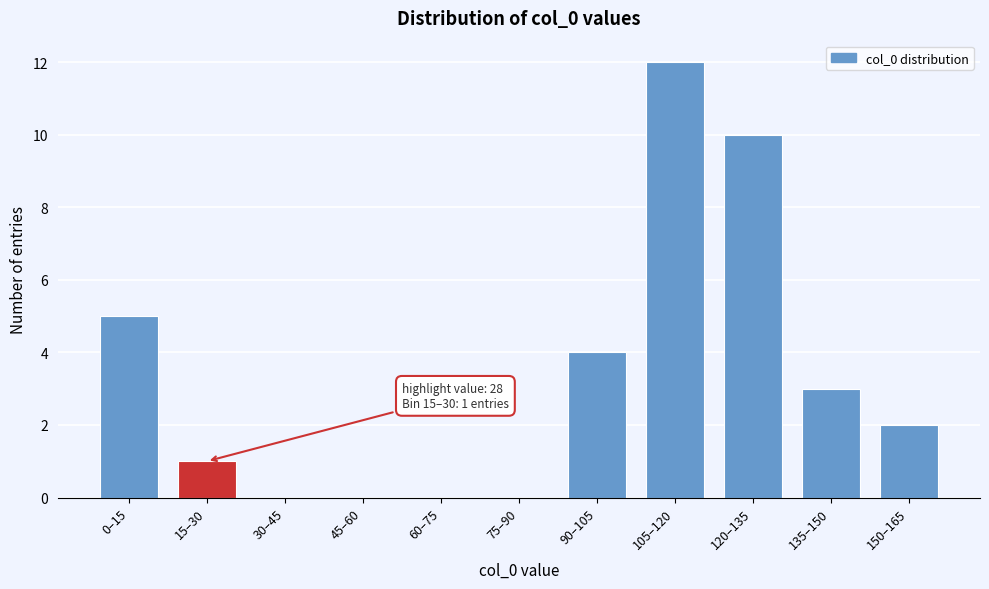

Reading left to right, what are all the values shown in this chart?

0–15=5	15–30=1	30–45=0	45–60=0	60–75=0	75–90=0	90–105=4	105–120=12	120–135=10	135–150=3	150–165=2